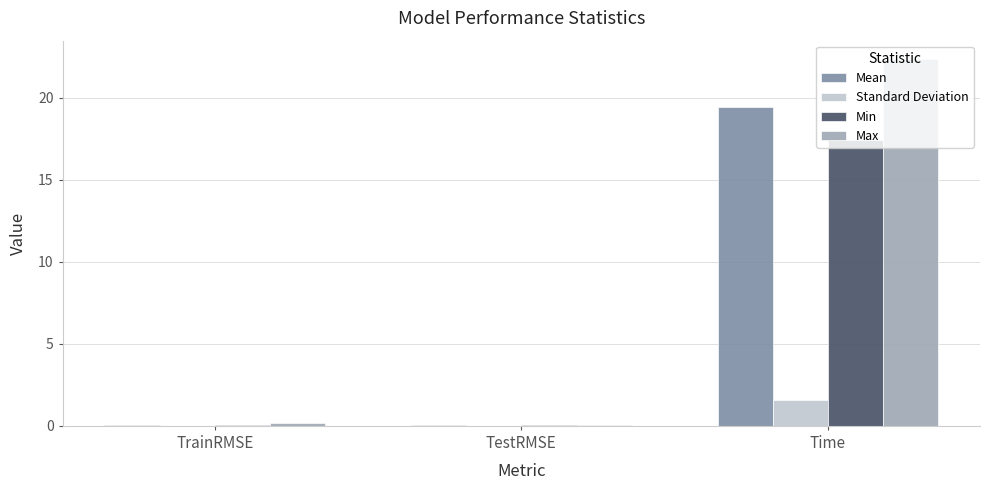

The Min series shows 17.5 at Time. True or false?

True